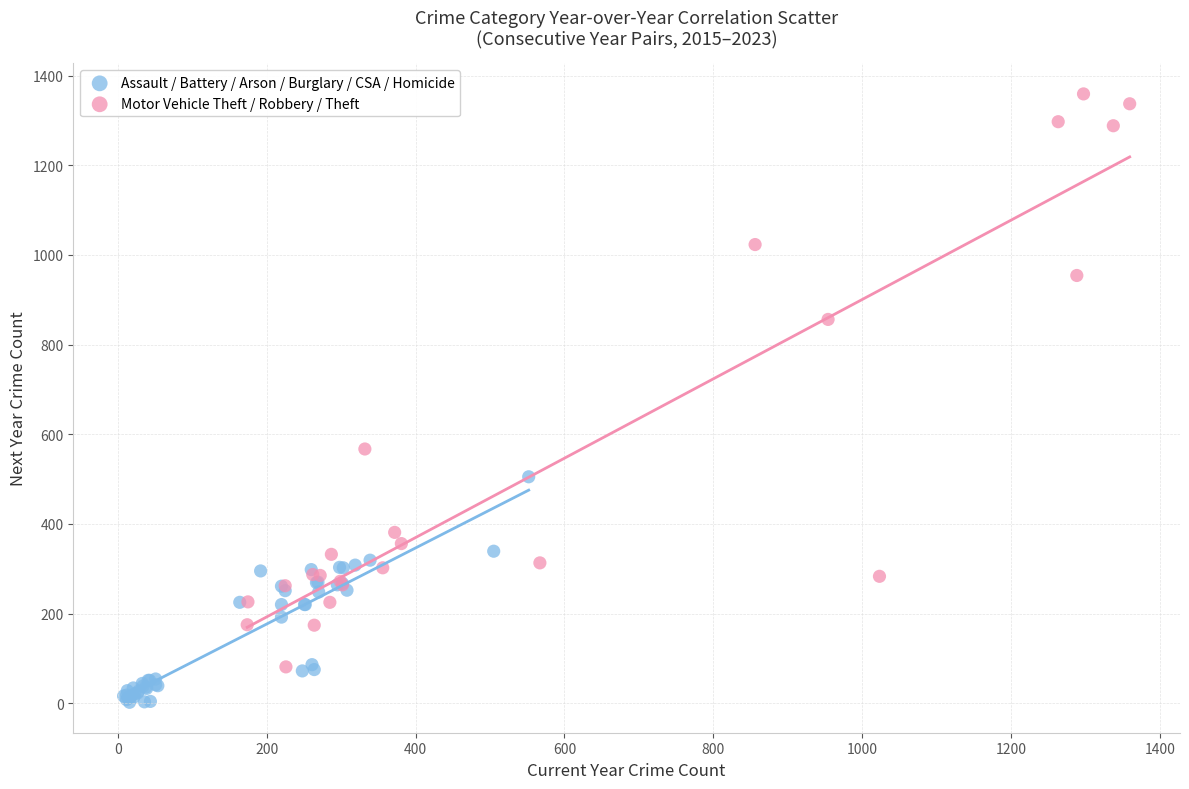

Which series has the widest spread of Y values?

Motor Vehicle Theft / Robbery / Theft